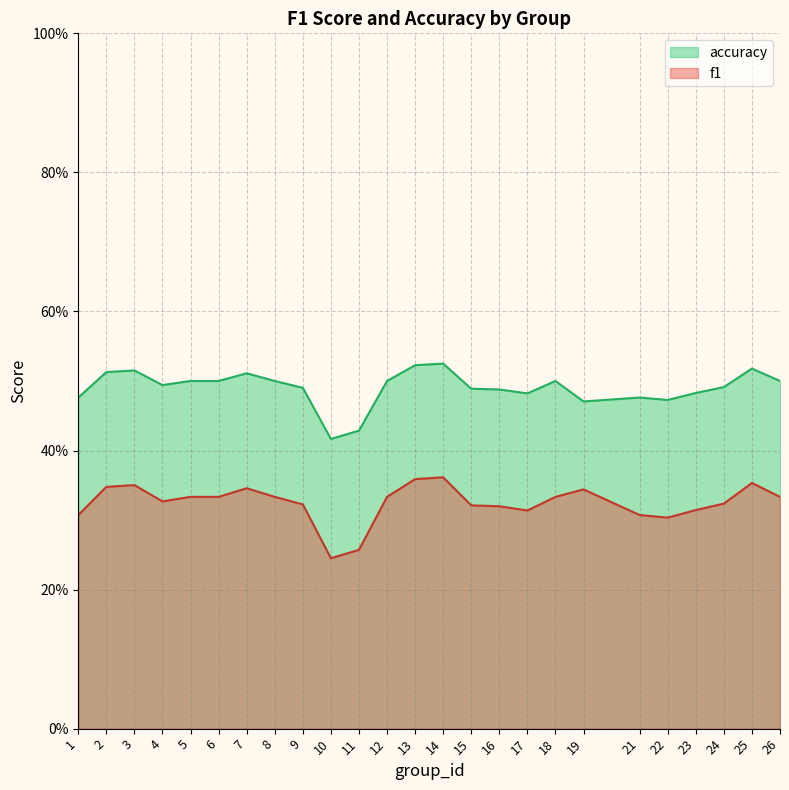

The value of f1 at 11 is 0.1. True or false?

False